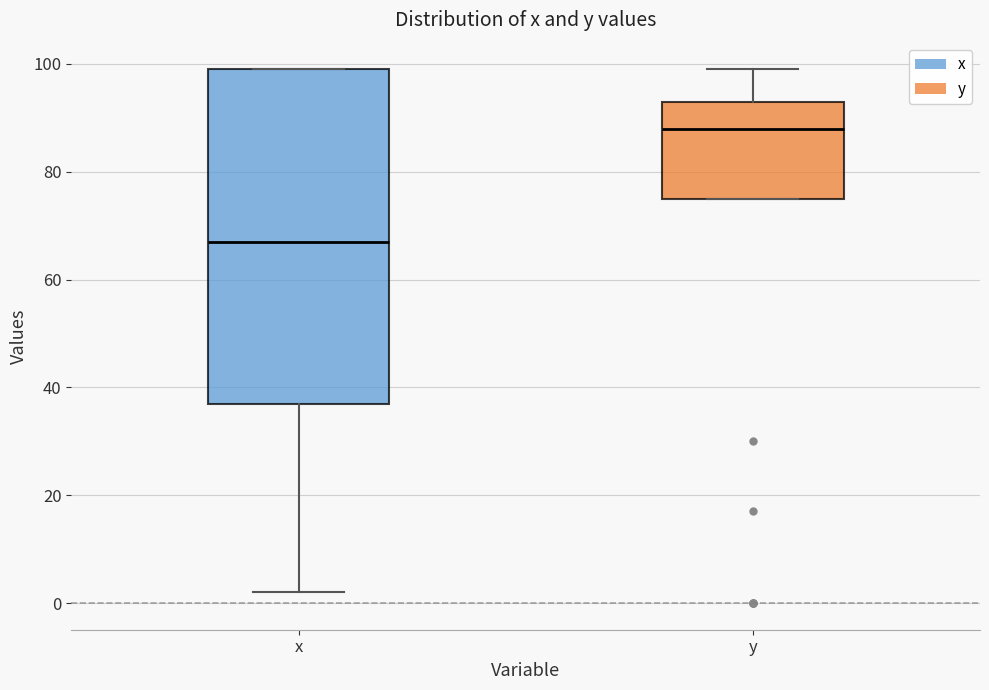

Which box's median line is the lowest?

x